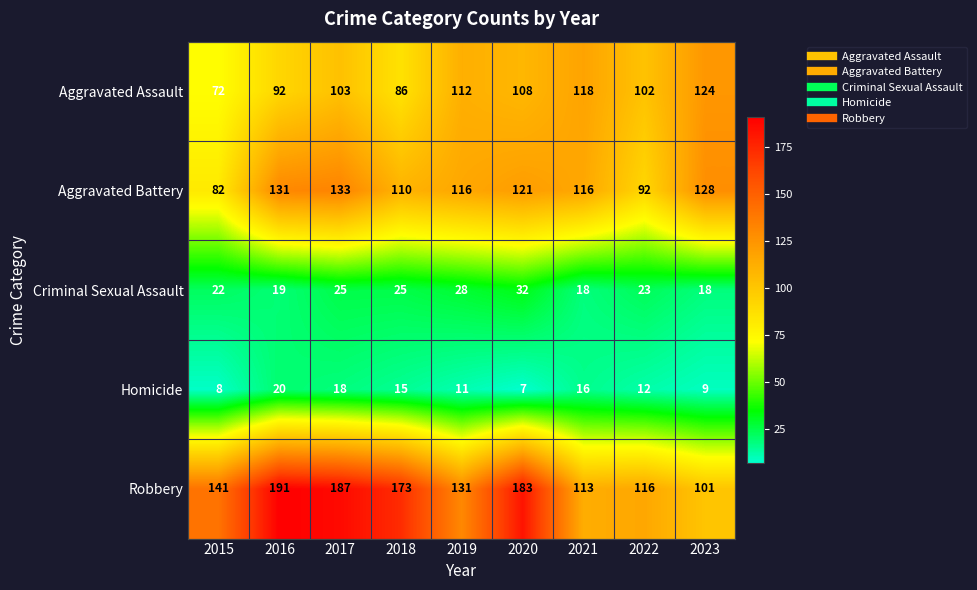

True or false: Aggravated Assault has a value of 108 at 2020.

True